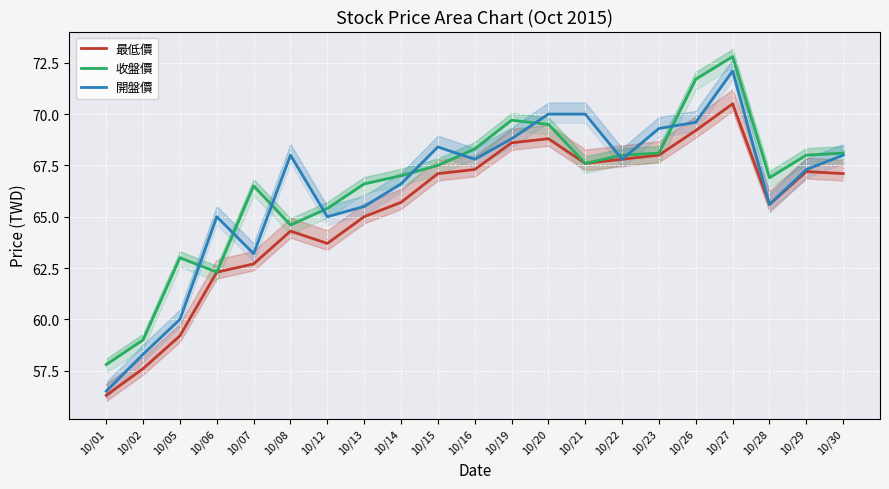

Which category has the lowest value in the 最低價 series?

10/01